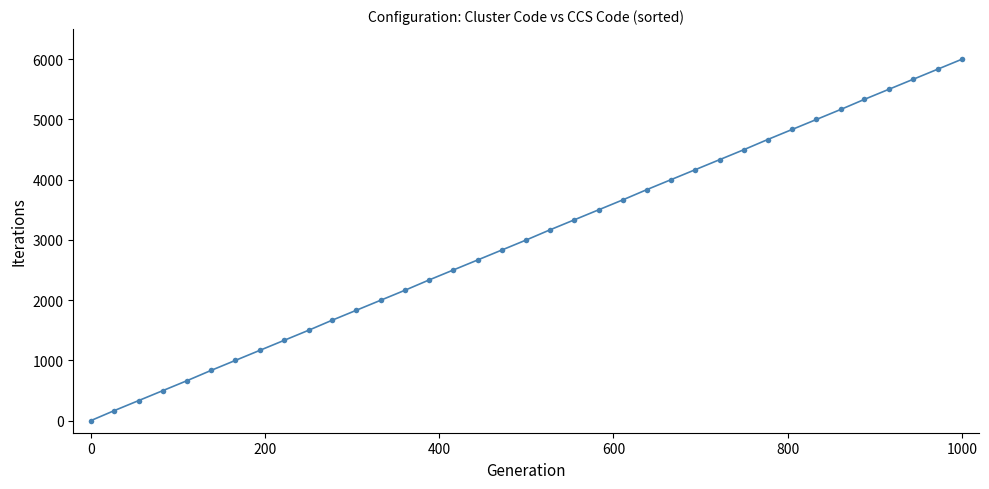

What is the greatest value displayed?

6000.0